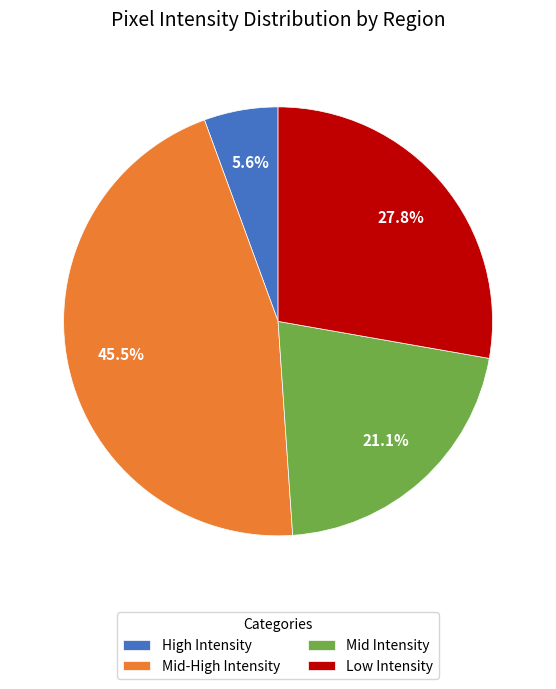

To the nearest percent, what is the difference between the largest and smallest slice percentages?

40%